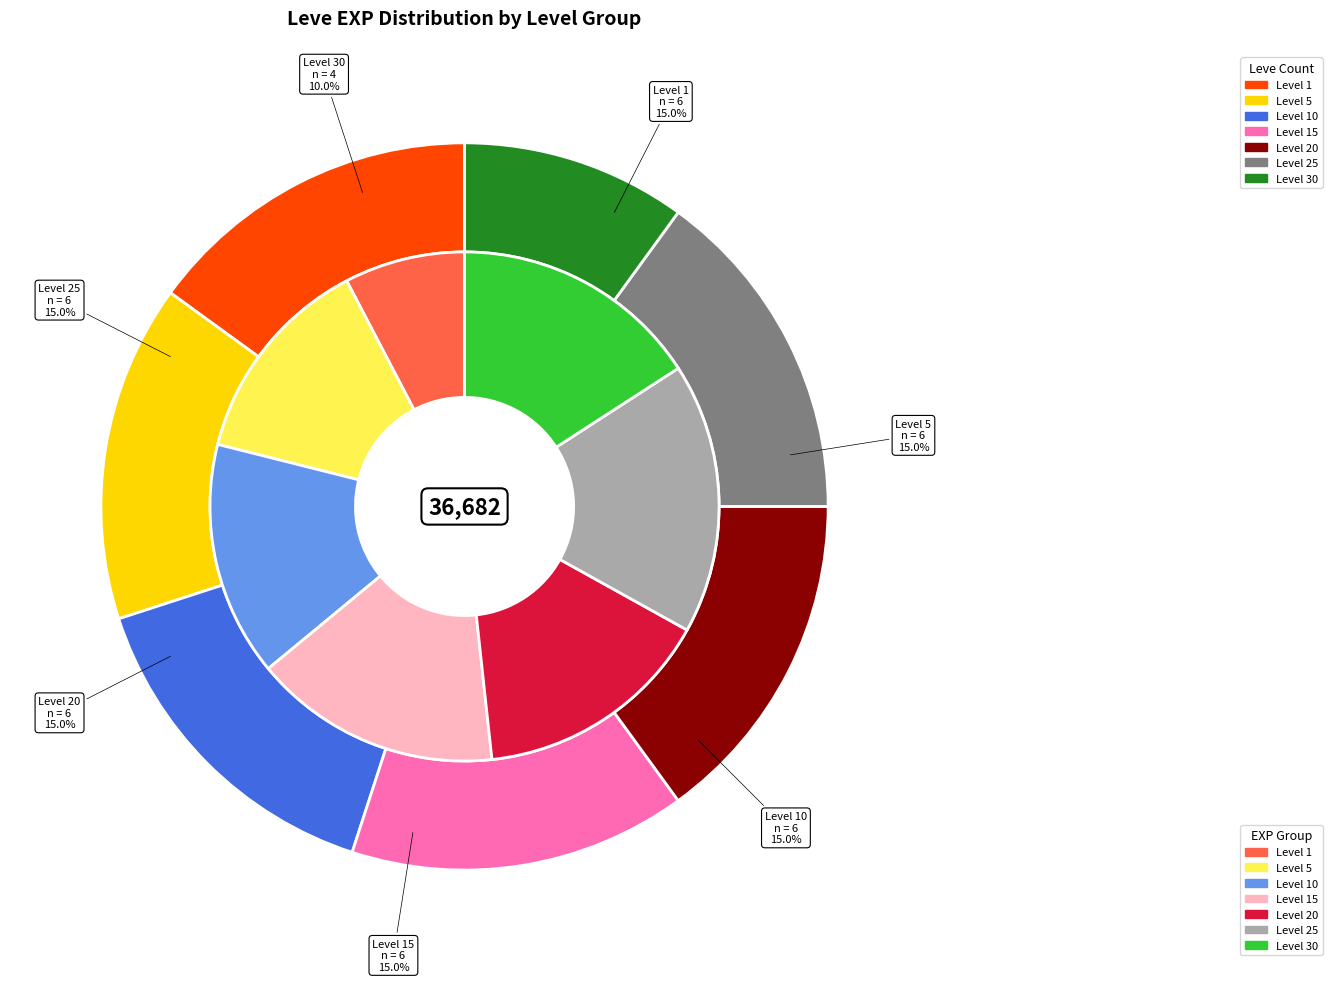

What is the largest slice in the pie chart?

Leve Level 5